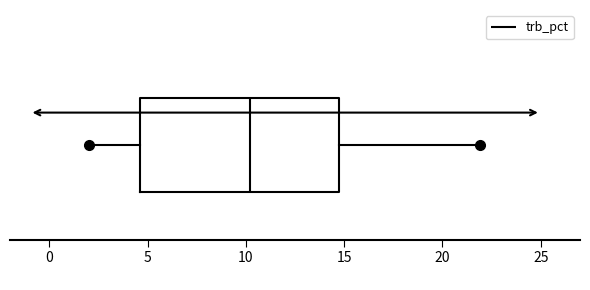

Read this box plot against the x-axis: the position of the median line, the range covered by the box, and the ends of both whiskers. The values are not printed on the chart, so give them approximately, as read against the axis.

median 10.0, box 4.5 to 14.5, whiskers 2.0 to 22.0